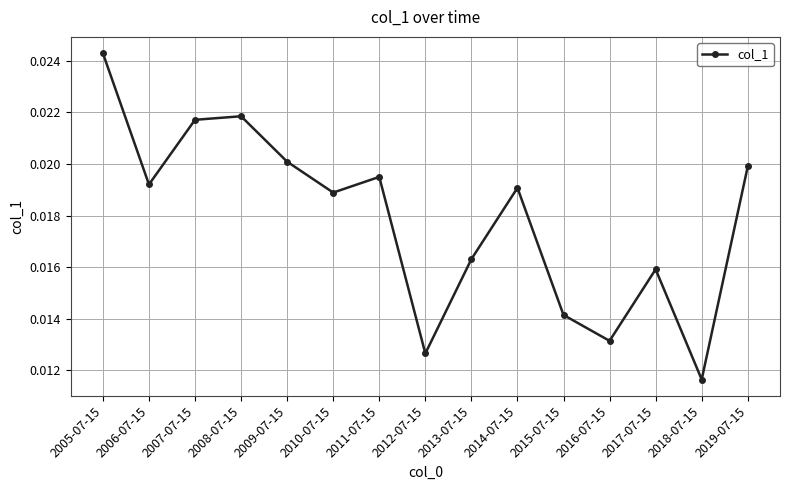

Which category has the lowest value across all series?

2018-07-15